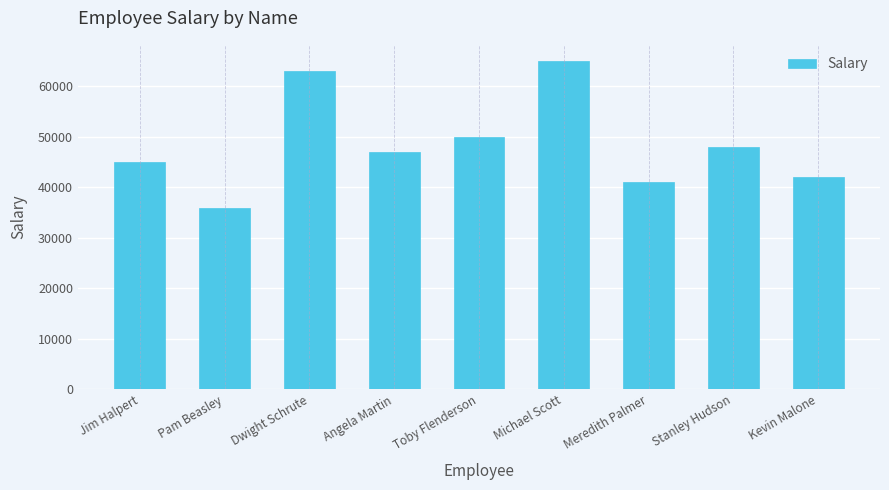

List the labels in order of value, largest first.

Michael Scott, Dwight Schrute, Toby Flenderson, Stanley Hudson, Angela Martin, Jim Halpert, Kevin Malone, Meredith Palmer, Pam Beasley